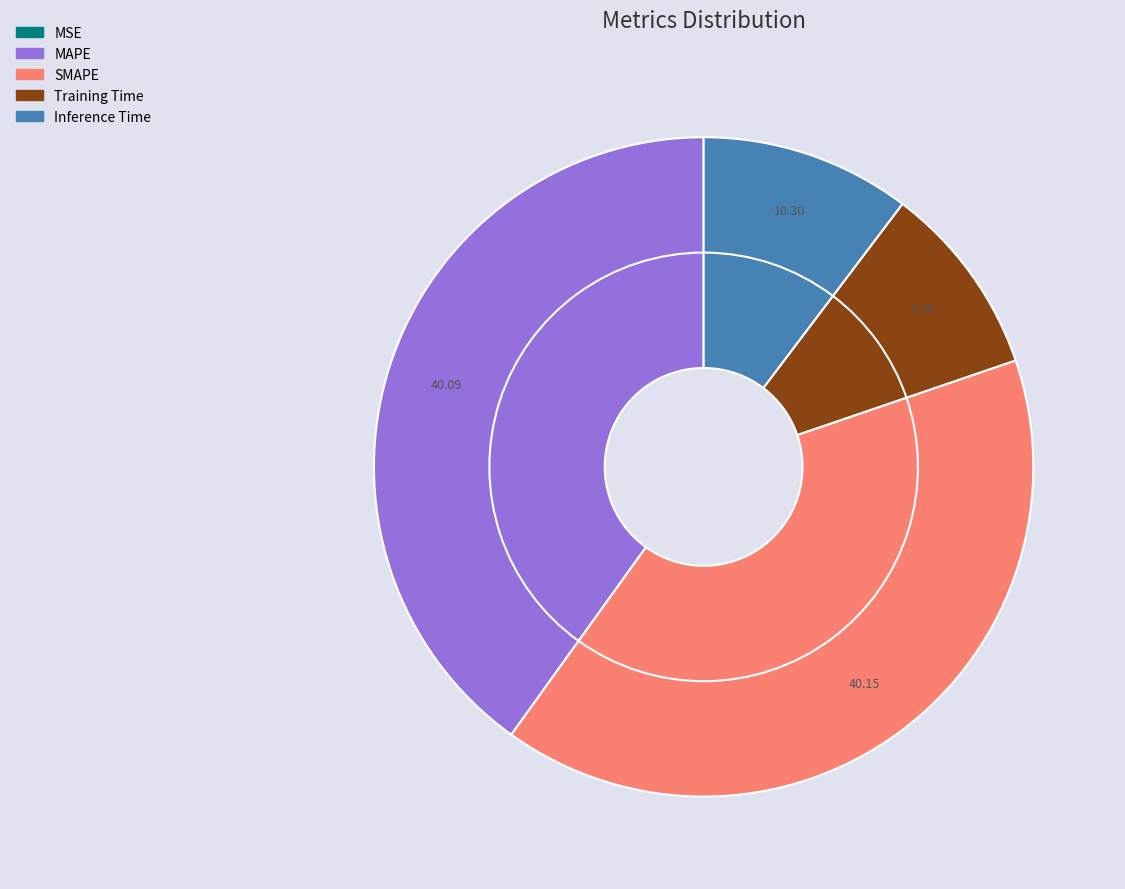

How many slices are in this pie chart?

5